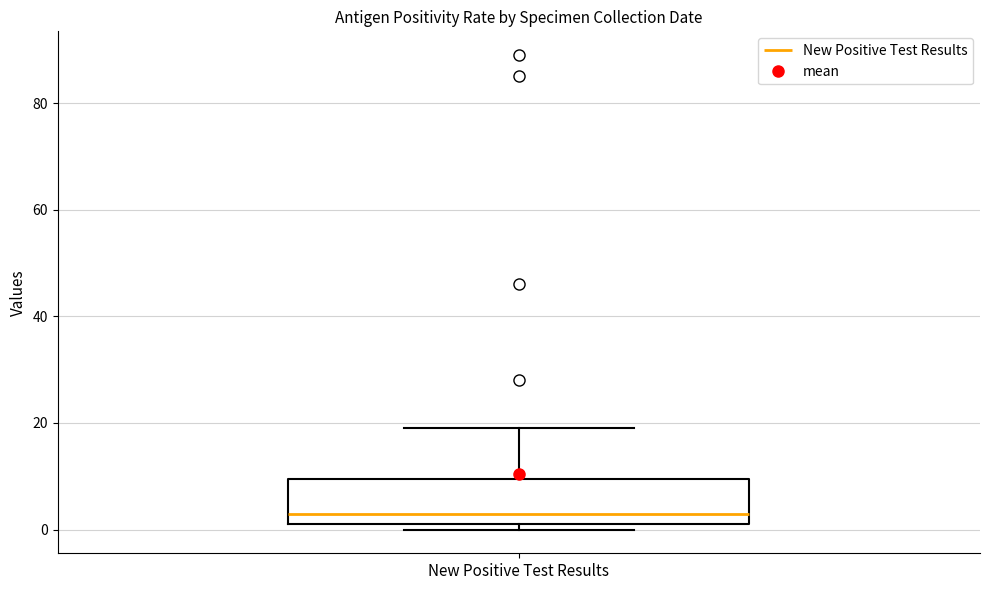

Transcribe this box plot: give where the median line is, the range the box spans, and where the two whiskers end, as read against the y-axis. The values are not printed on the chart, so give them approximately, as read against the axis.

median 4, box 2 to 10, whiskers 0 to 20